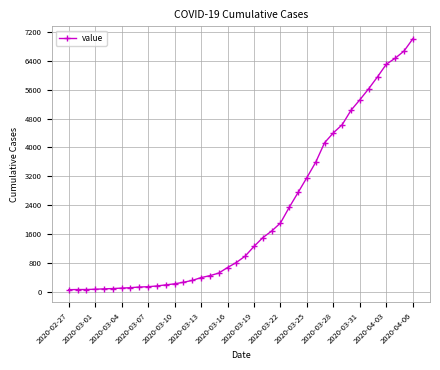

Count the number of data series in this chart.

1